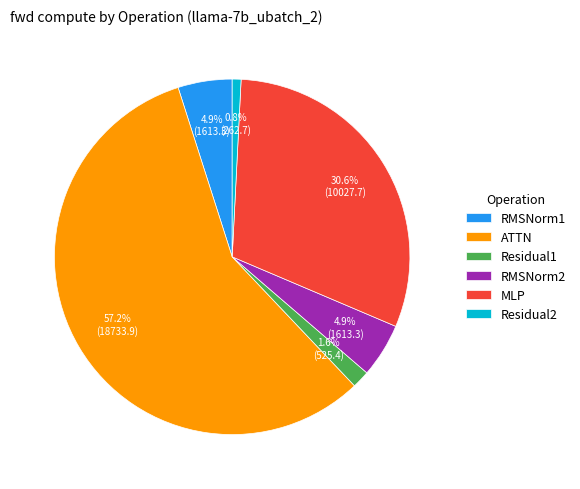

To the nearest percent, what is the combined percentage of ATTN and Residual1?

59%